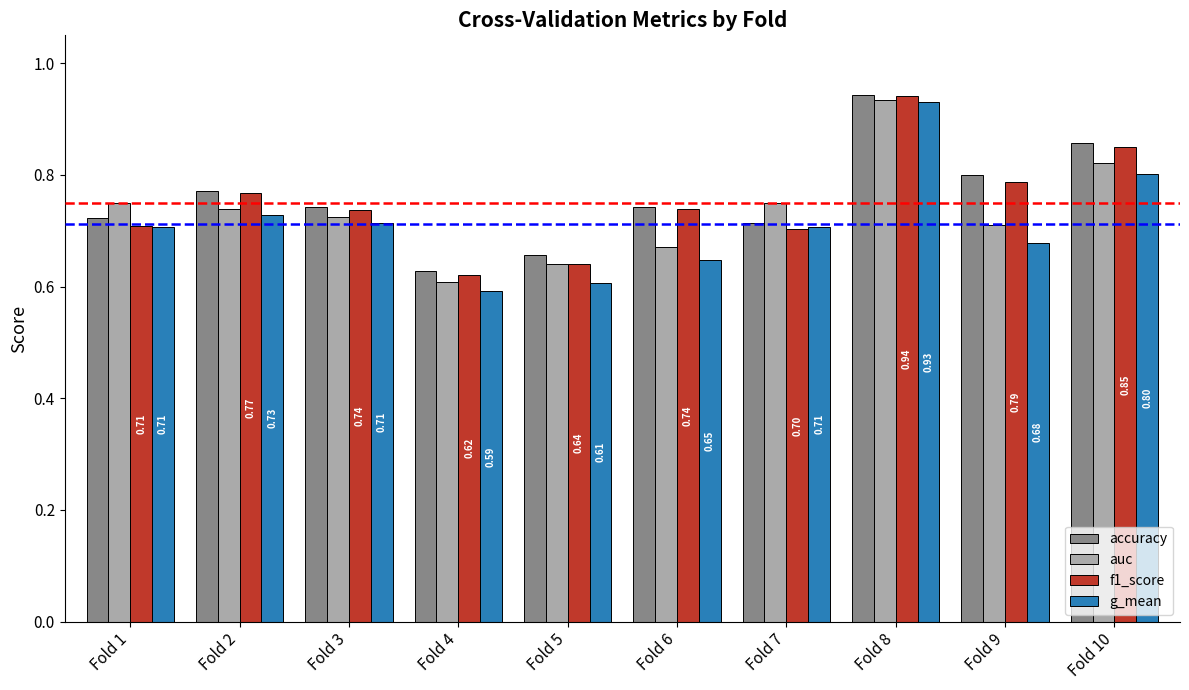

Rank the series by their average value, from highest to lowest.

accuracy, f1_score, auc, g_mean